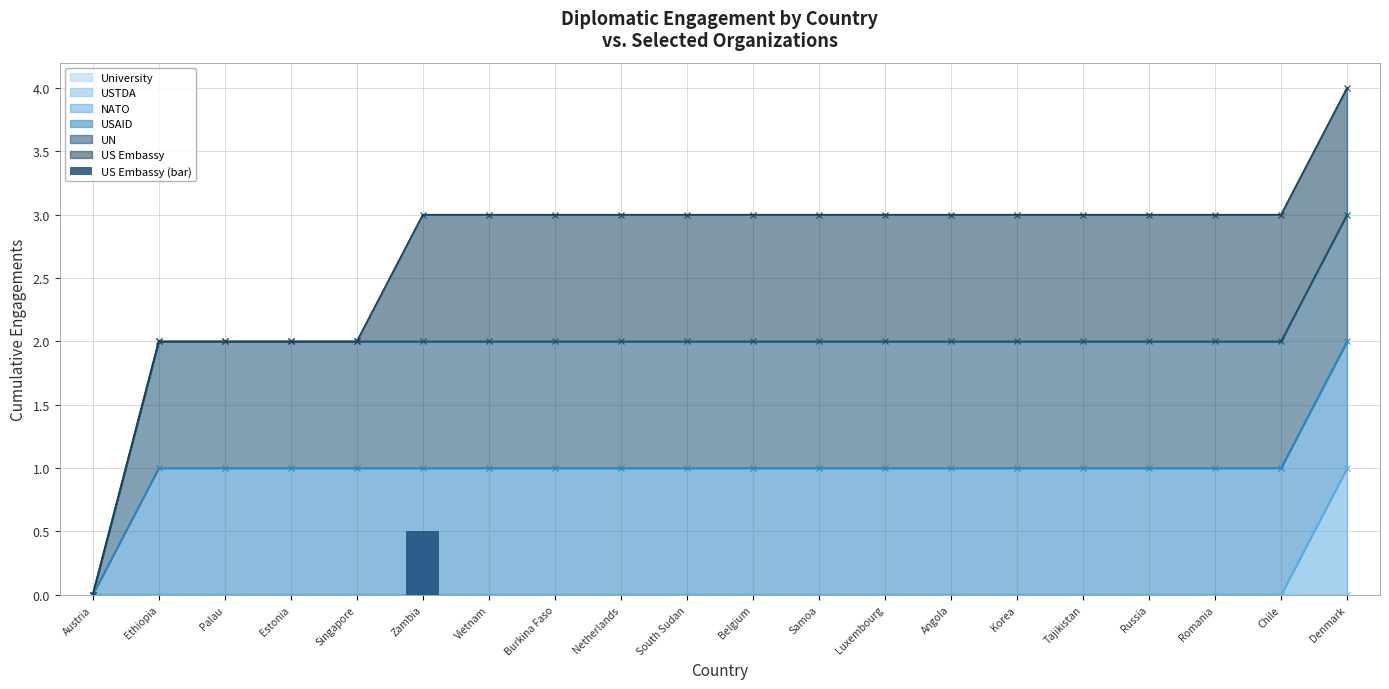

Is it true that the value at Belgium is -0.2?

False